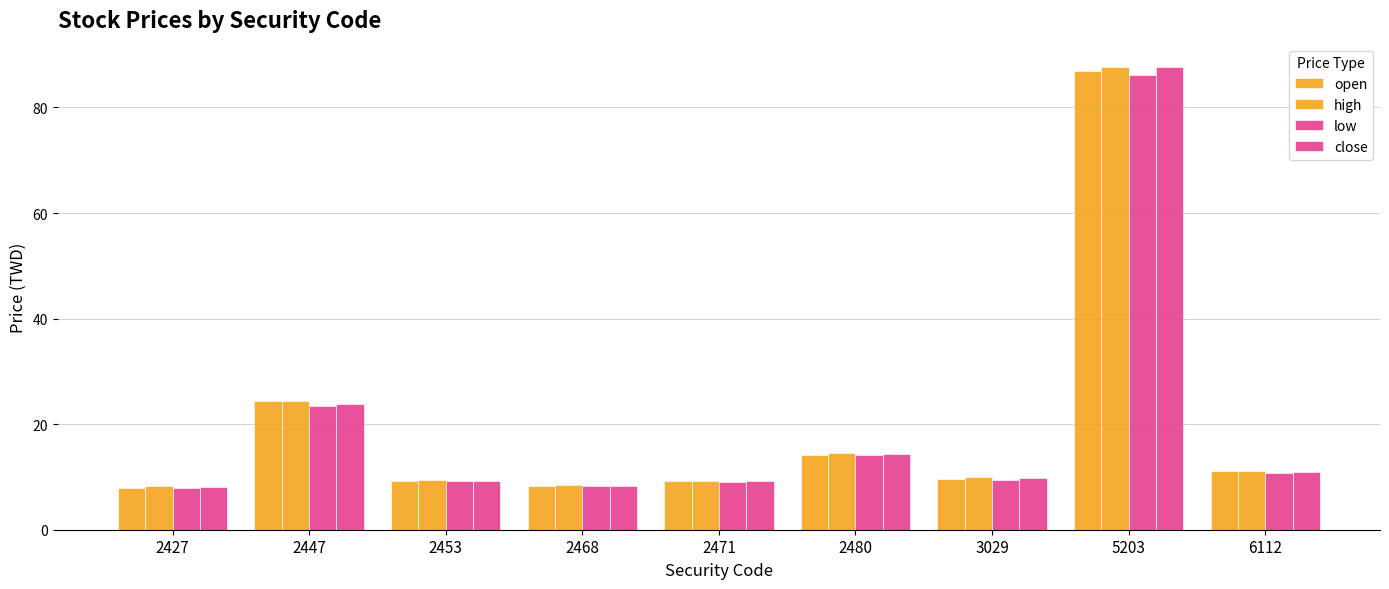

What is the total value across all series at 2468?

33.4